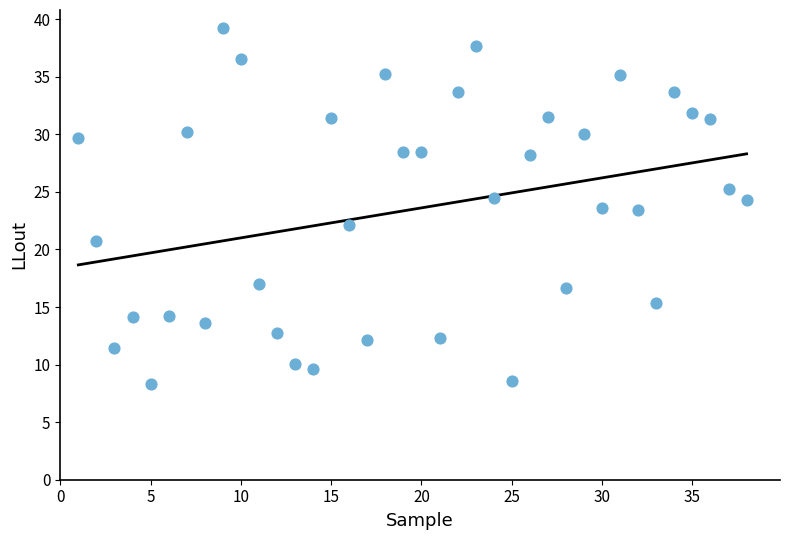

What is the range of X values (max minus min)?

37.0